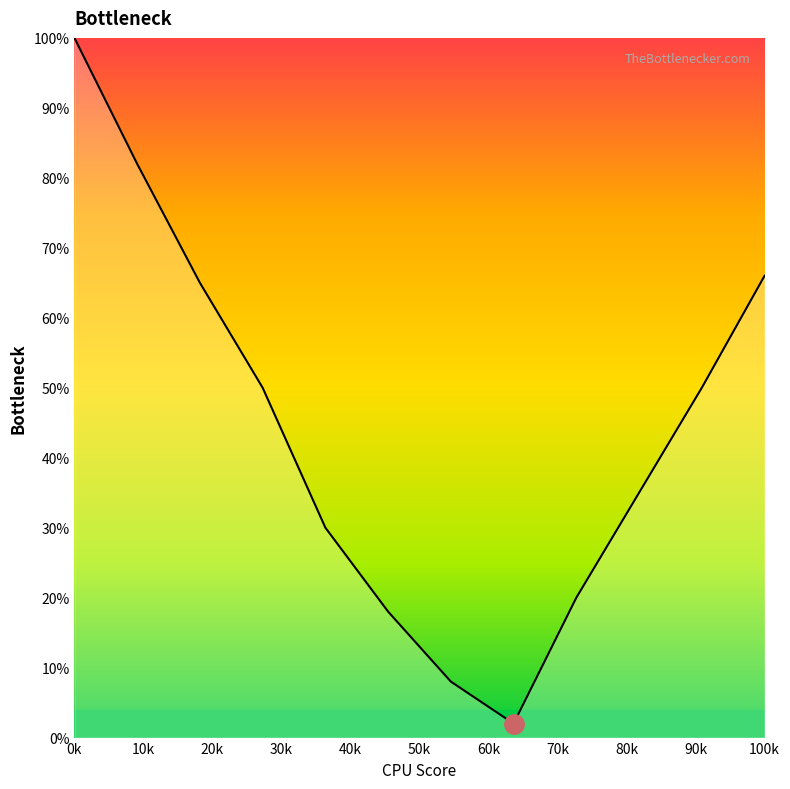

What is the maximum value shown in the chart?

100